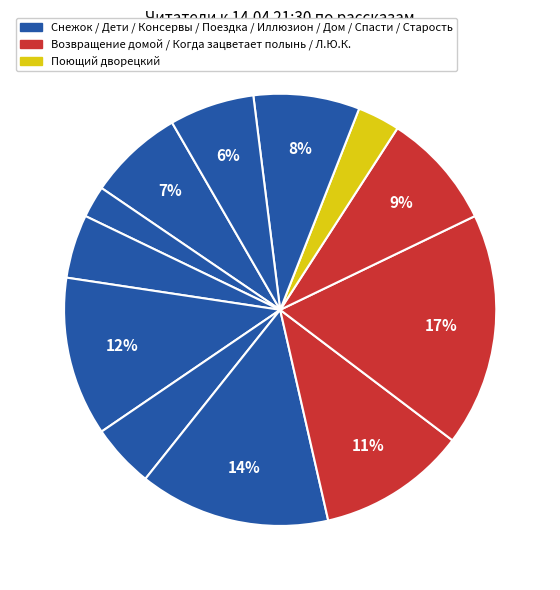

How many segments does this pie chart have?

12